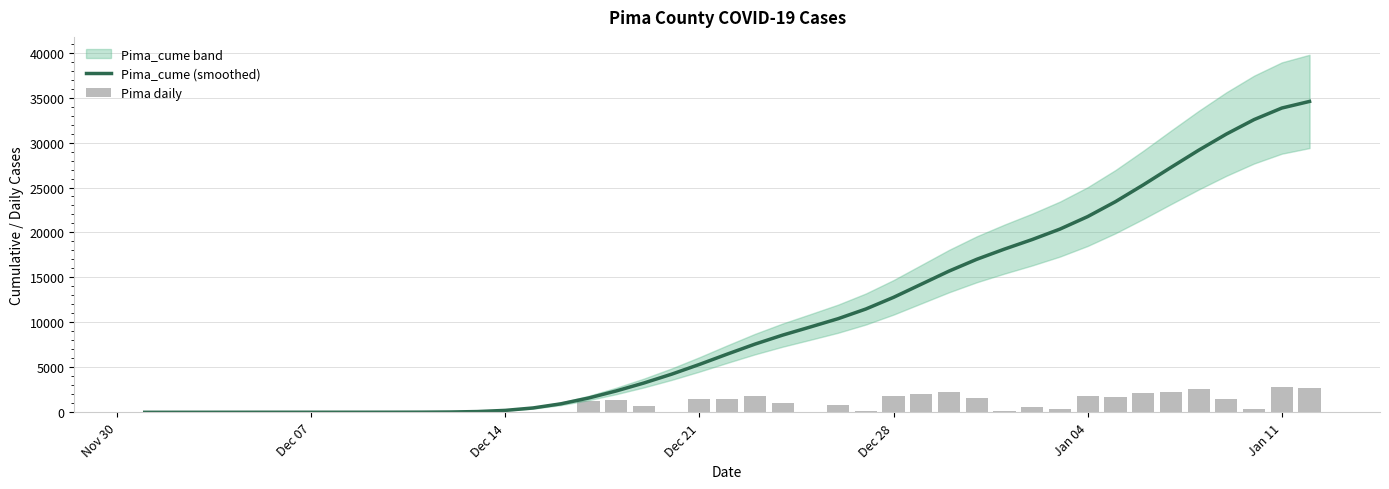

At how many categories does at least one series exceed 32662?

2